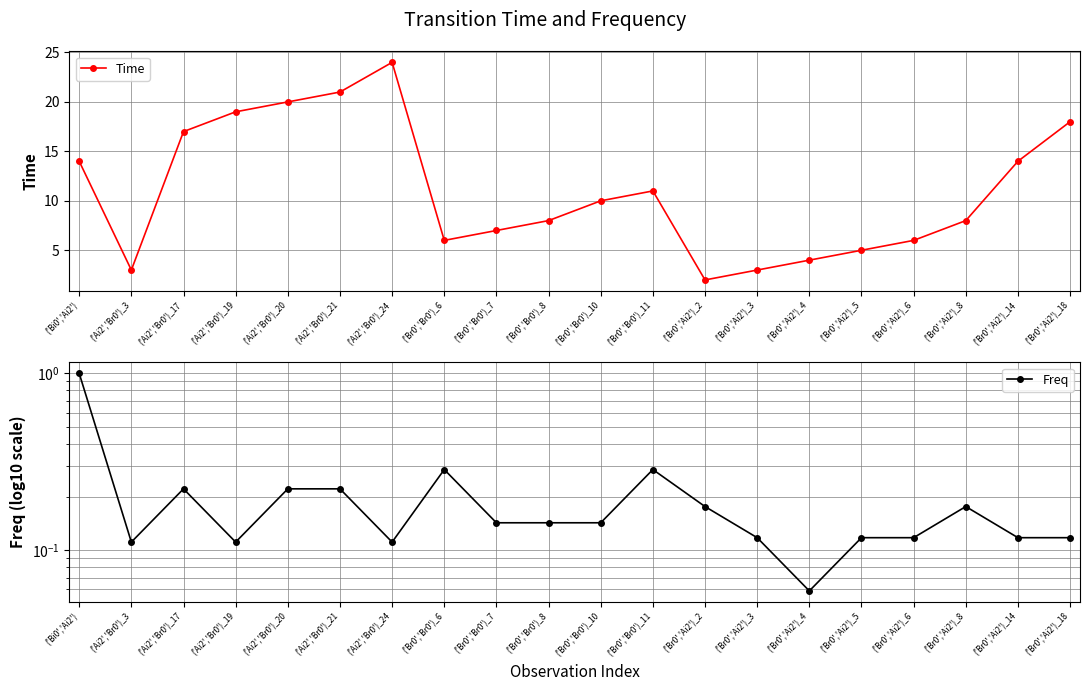

True or false: Freq and Time intersect in this chart.

False